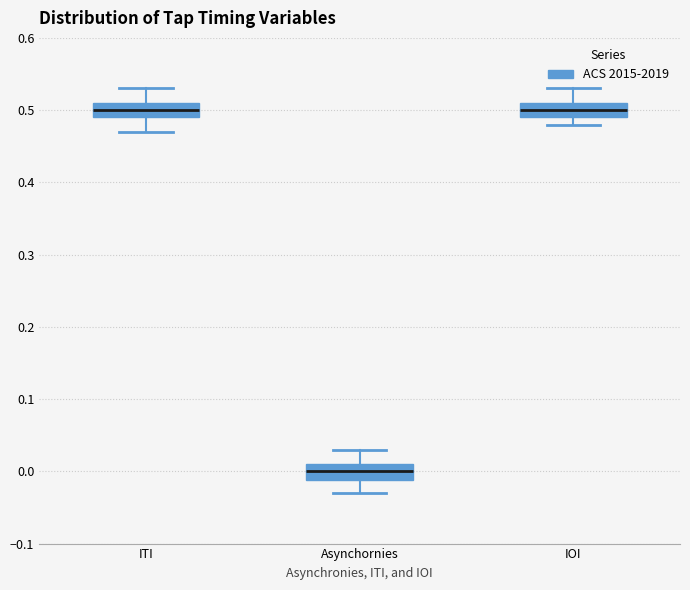

Reading left to right, transcribe this box plot: for each box, give where its median line is, the range the box spans, and where its two whiskers end, as read against the y-axis. The values are not printed on the chart, so give them approximately, as read against the axis.

ITI: median 0.50, box 0.49 to 0.51, whiskers 0.47 to 0.53
Asynchornies: median 0.00, box -0.01 to 0.01, whiskers -0.03 to 0.03
IOI: median 0.50, box 0.49 to 0.51, whiskers 0.48 to 0.53